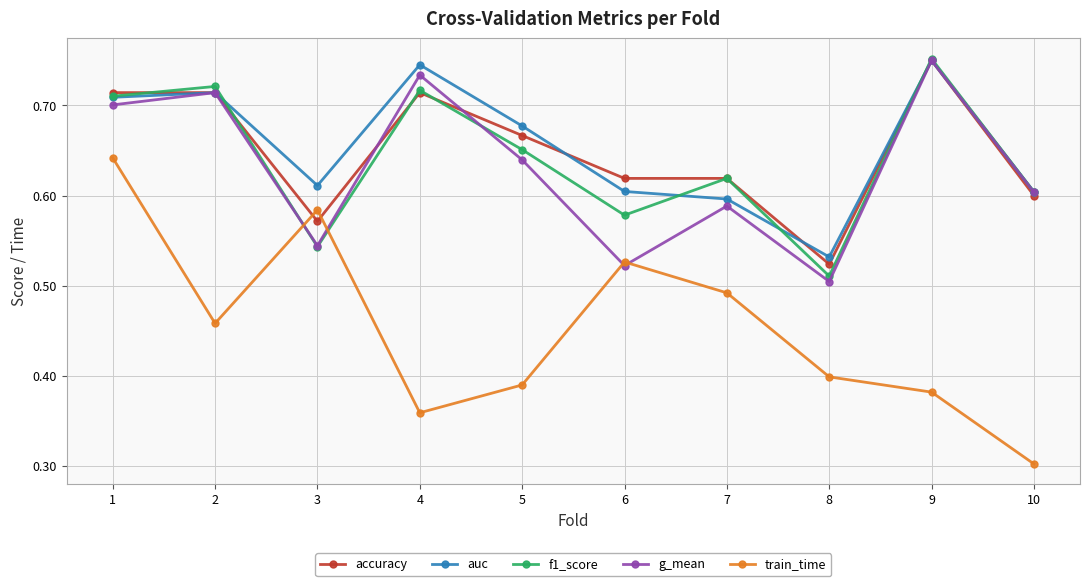

Is the value of accuracy at 5 greater than the value of train_time at 6?

Yes